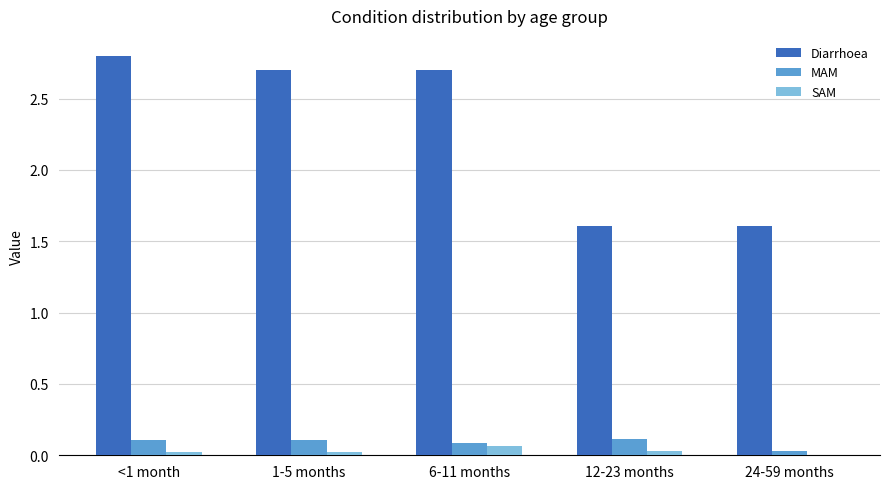

Is it true that MAM equals 0.2 at 1-5 months?

False